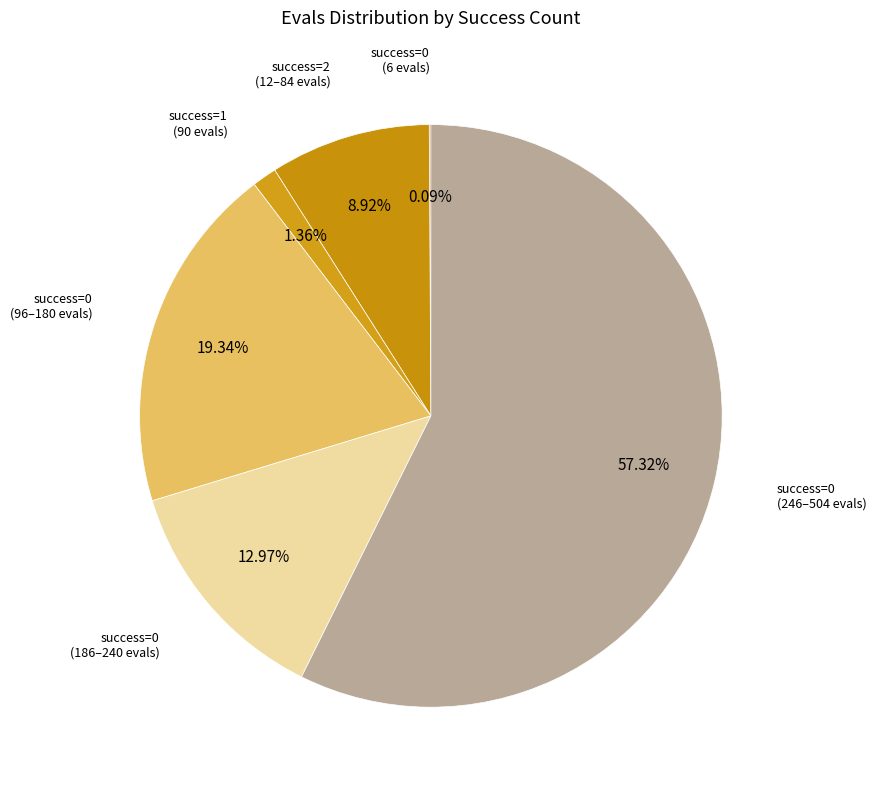

Which slice represents more than half of the pie?

0 (evals=504)